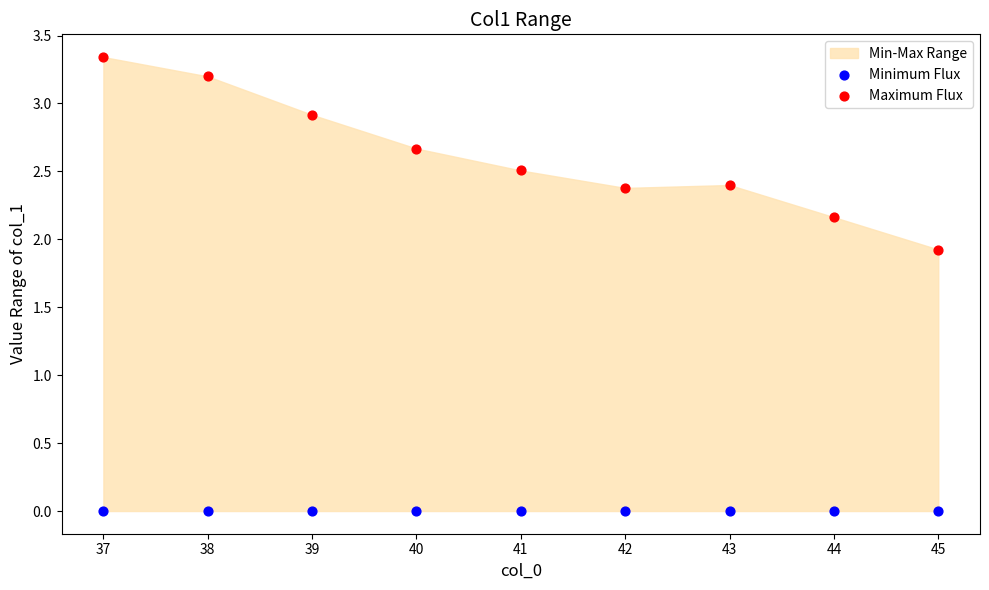

In the Maximum Flux series, what Y value is closest to 2?

1.9